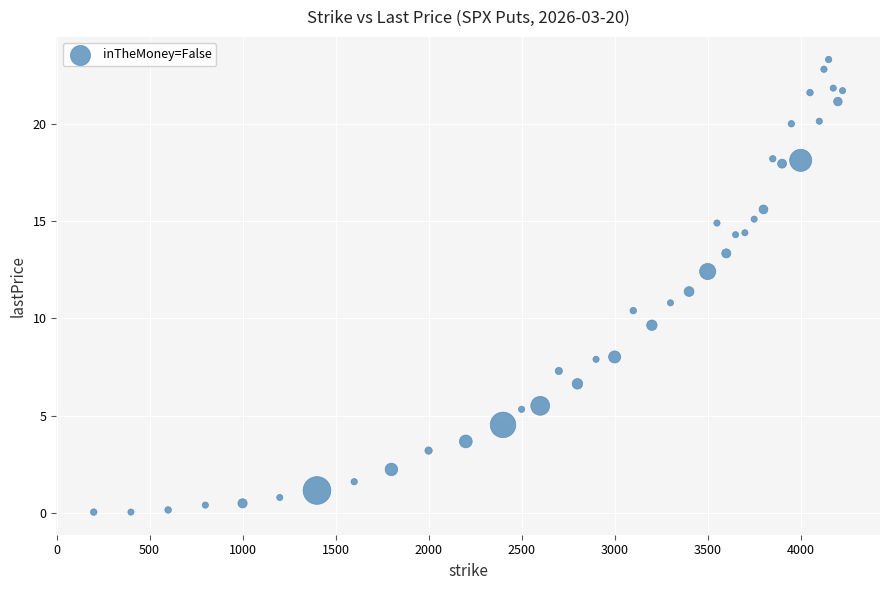

What is the range of X values (max minus min)?

4025.0